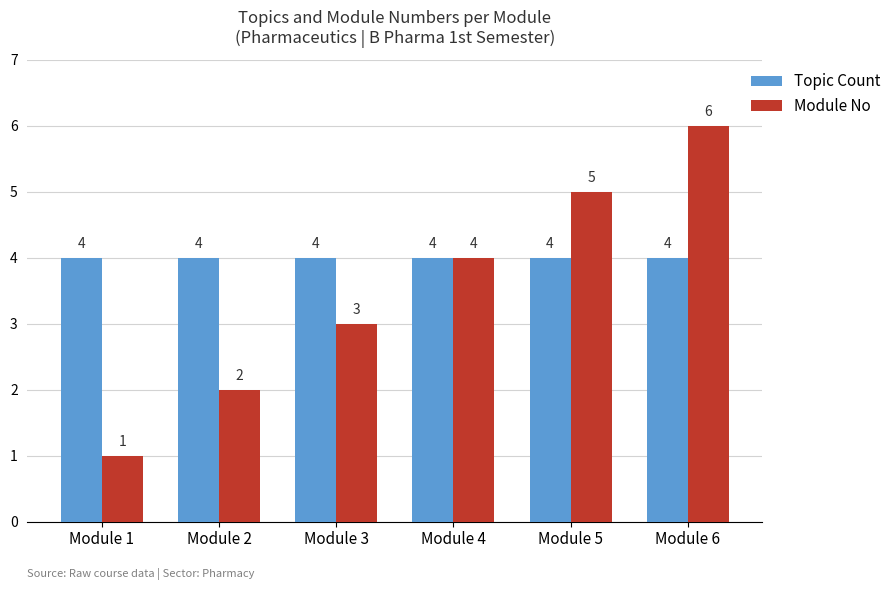

How many series are shown in this chart?

2